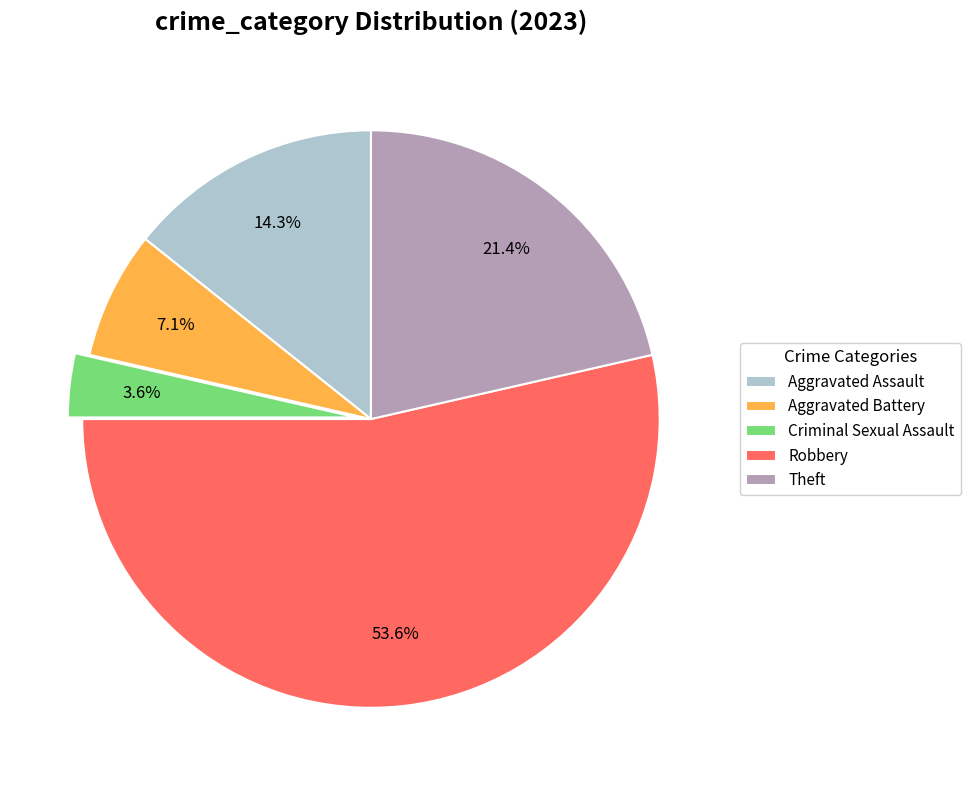

What is the total percentage of Aggravated Assault and Criminal Sexual Assault?

17.9%